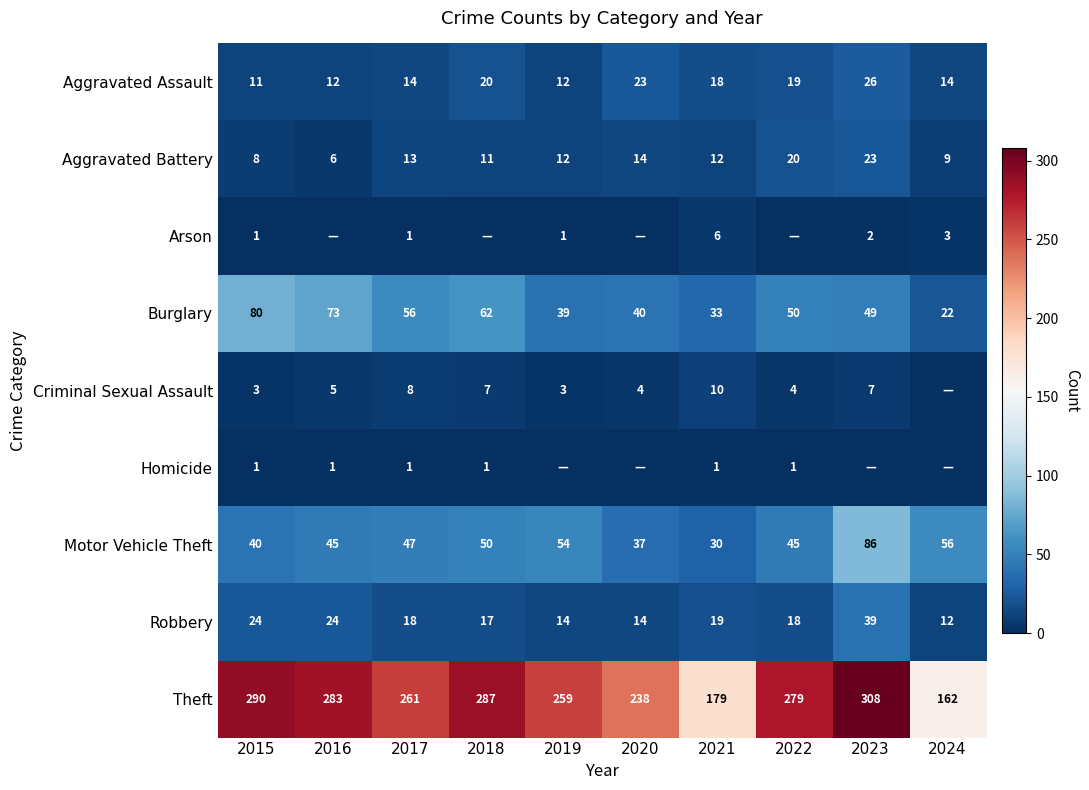

At how many categories does at least one series exceed 291?

1